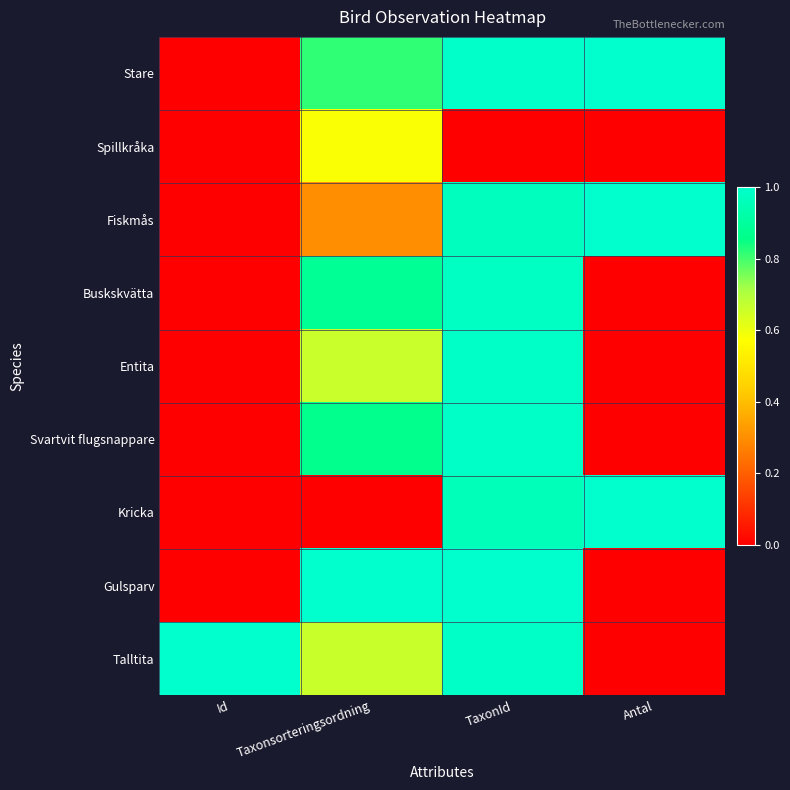

What is the difference between the highest and lowest values at Antal?

1.0